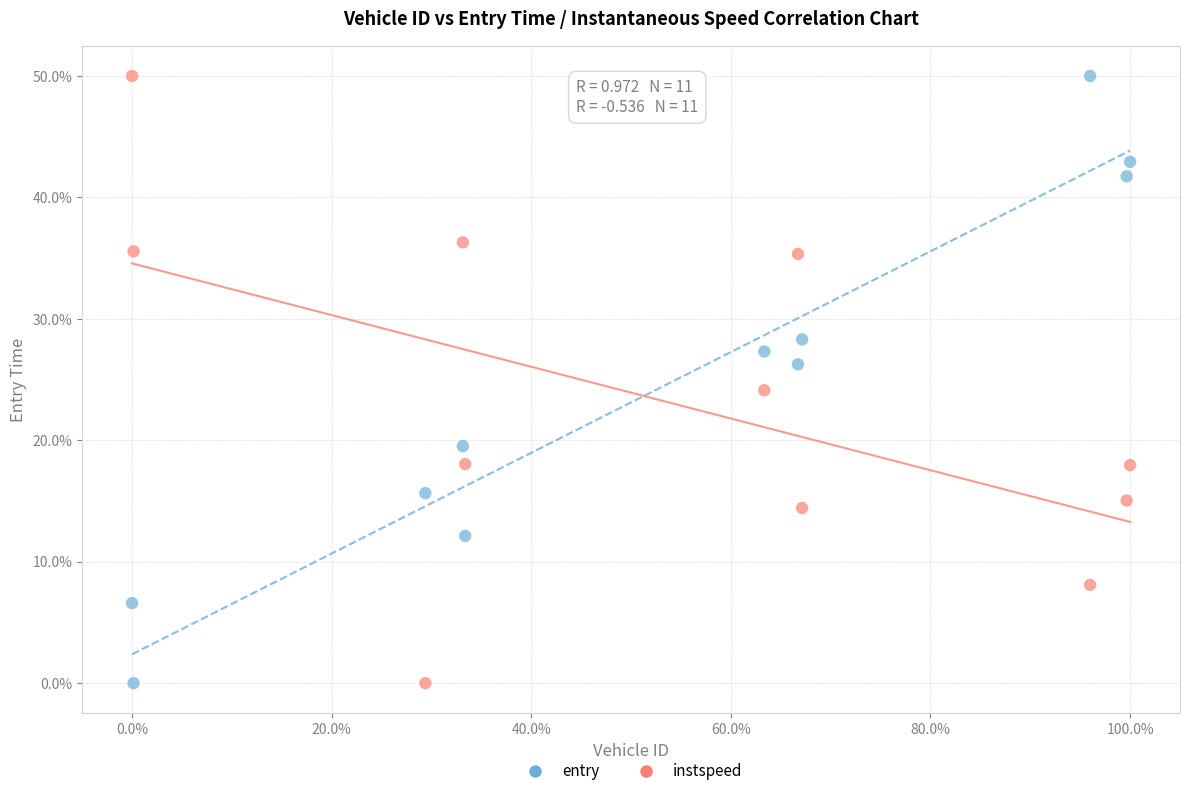

What is the X range (max minus min) for the scatter plot?

100.0